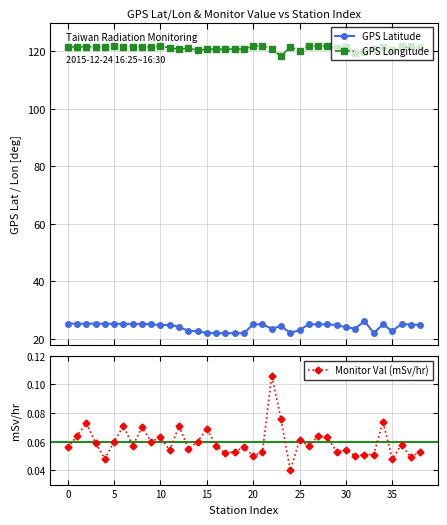

True or false: GPS Longitude has more than 1 points higher than both neighbors.

True